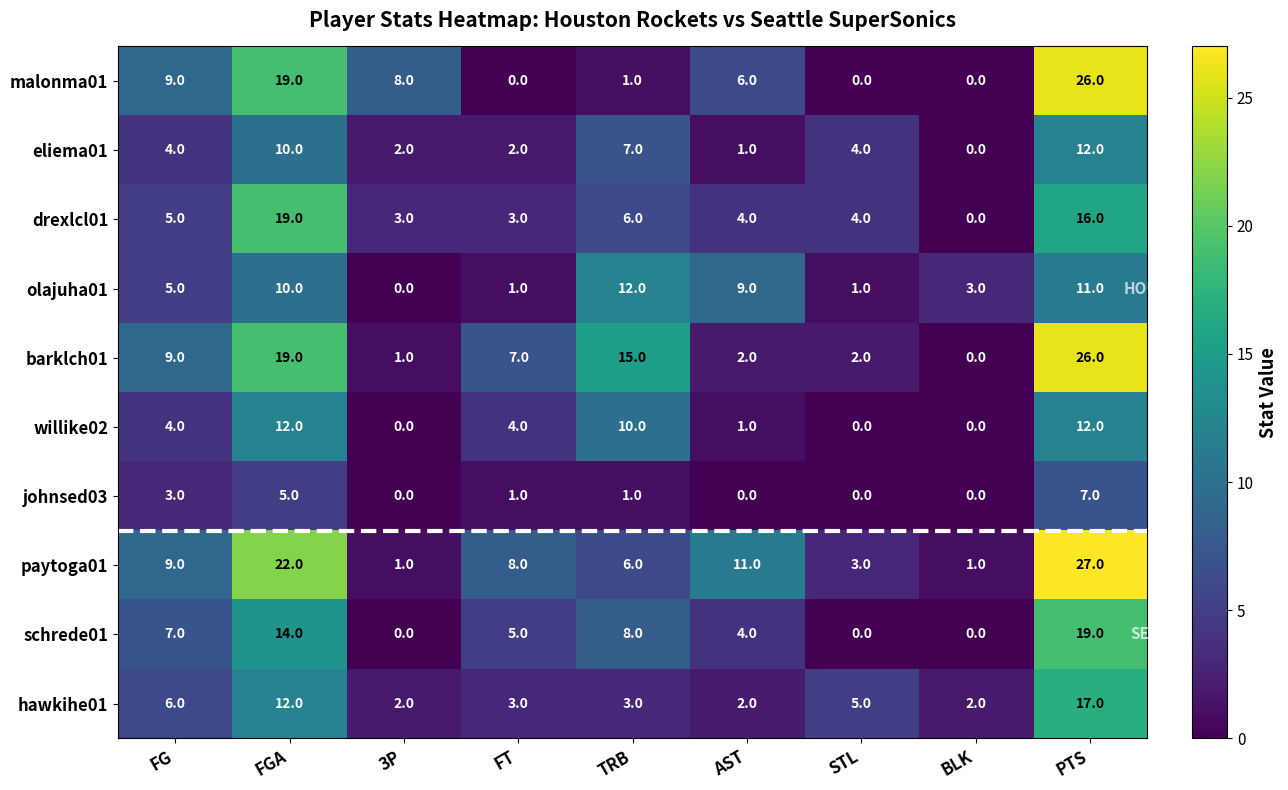

At which label is barklch01 closest to 13?

TRB